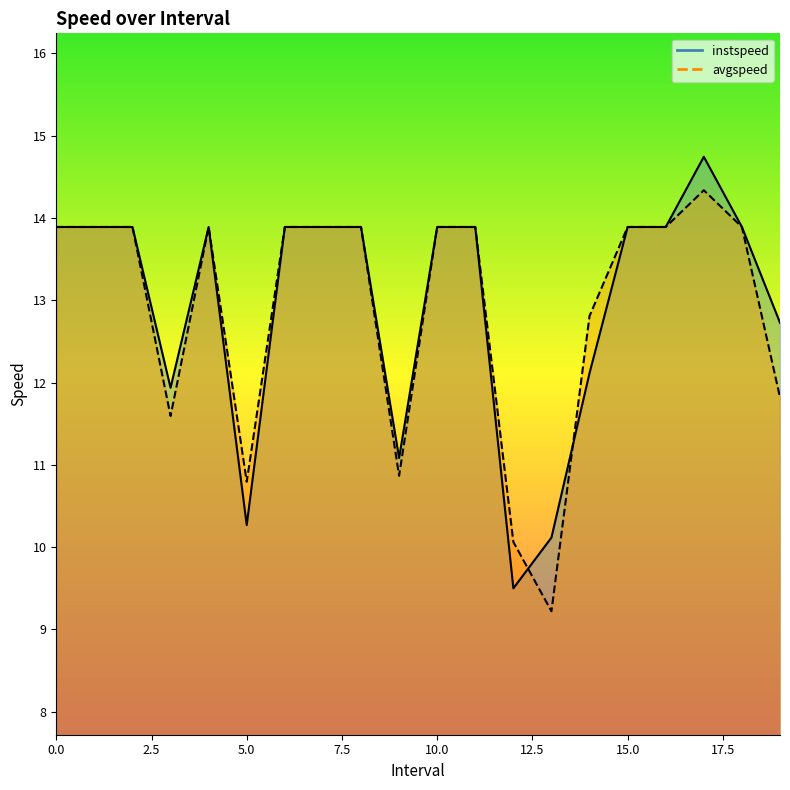

What is the maximum value for avgspeed?

14.3